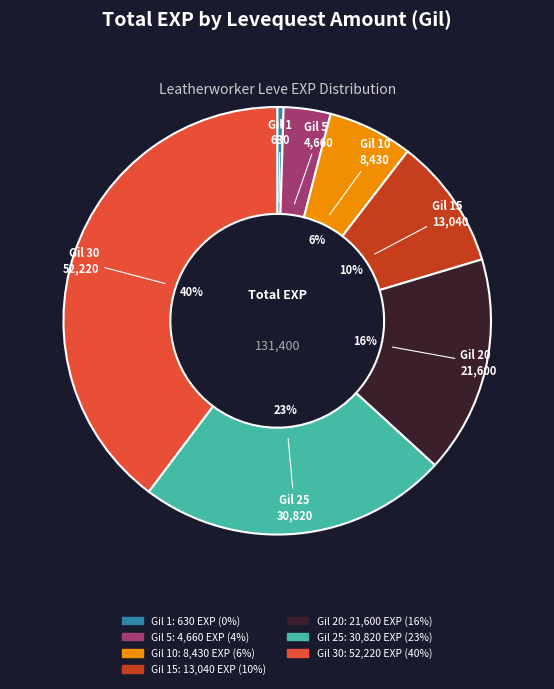

How many segments does this pie chart have?

7